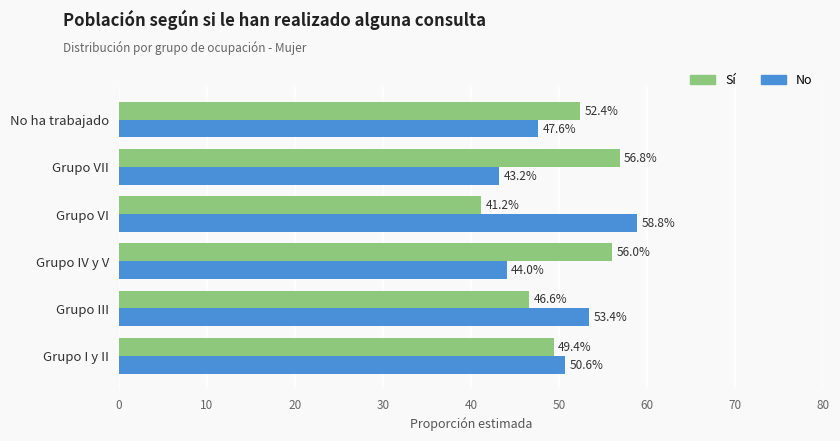

The No series shows 50.6 at Grupo I y II. True or false?

True